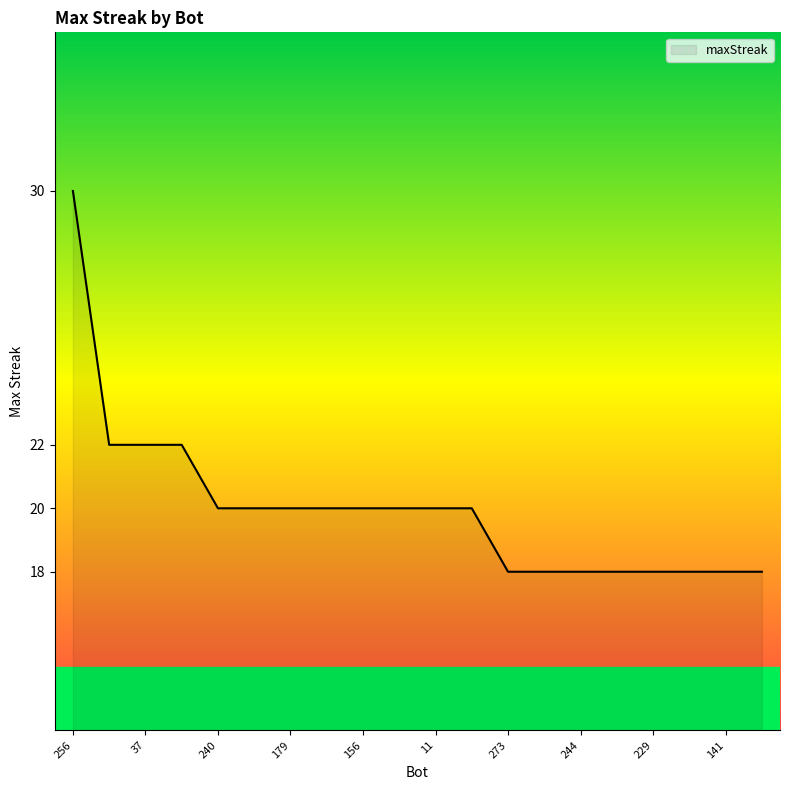

What is the difference between the maximum and minimum values?

12